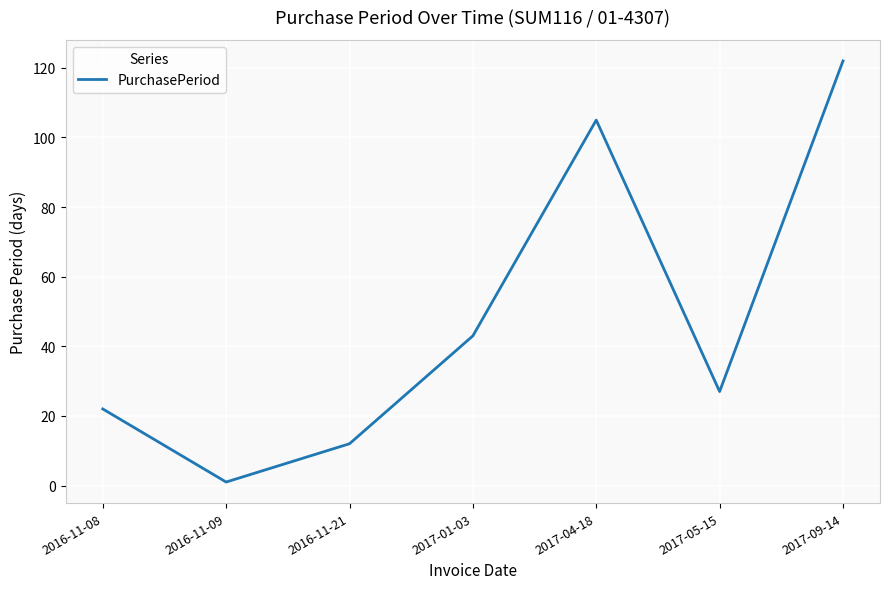

List the labels in order of value, smallest first.

2016-11-09, 2016-11-21, 2016-11-08, 2017-05-15, 2017-01-03, 2017-04-18, 2017-09-14